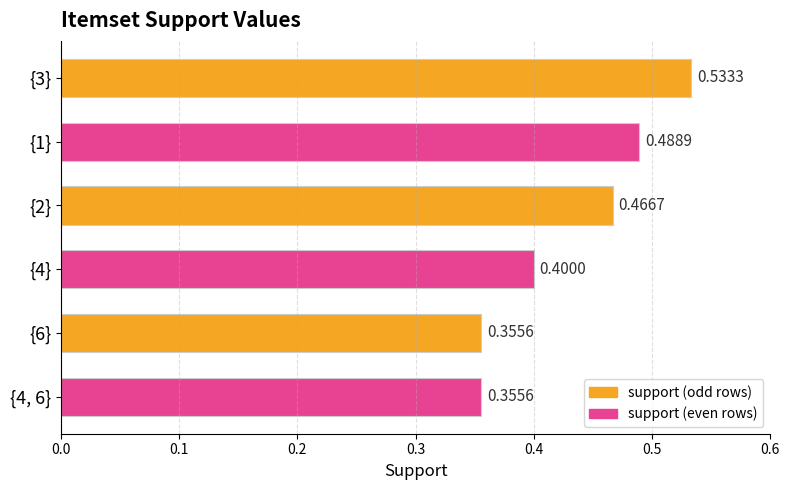

What is the average value?

0.4